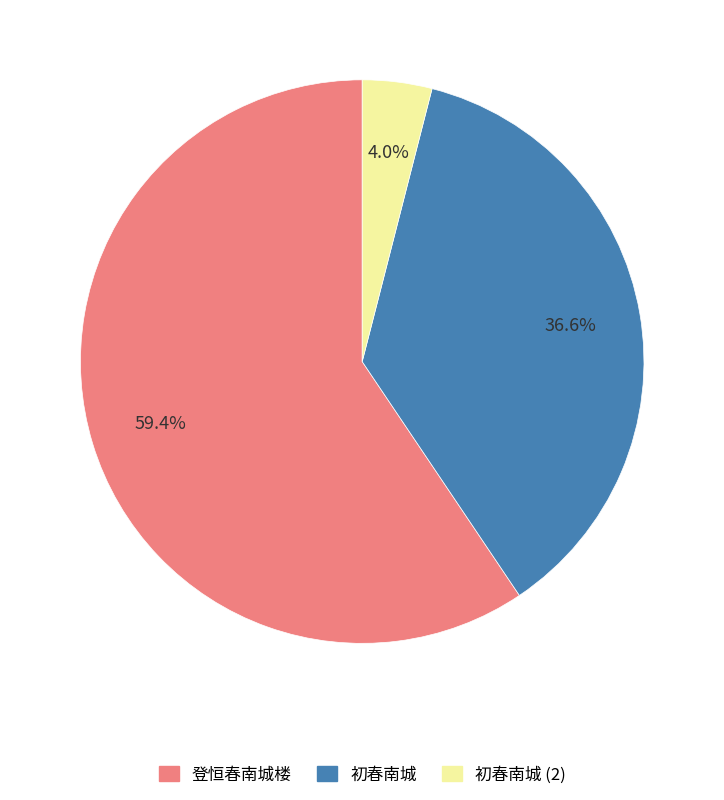

What is the largest slice in the pie chart?

登恒春南城楼